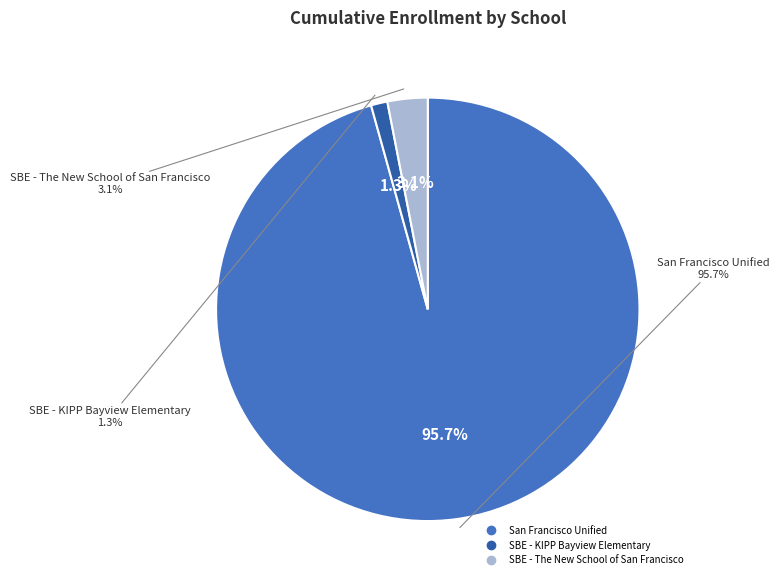

What is the change in value from San Francisco Unified to SBE - KIPP Bayview Elementary?

-10854